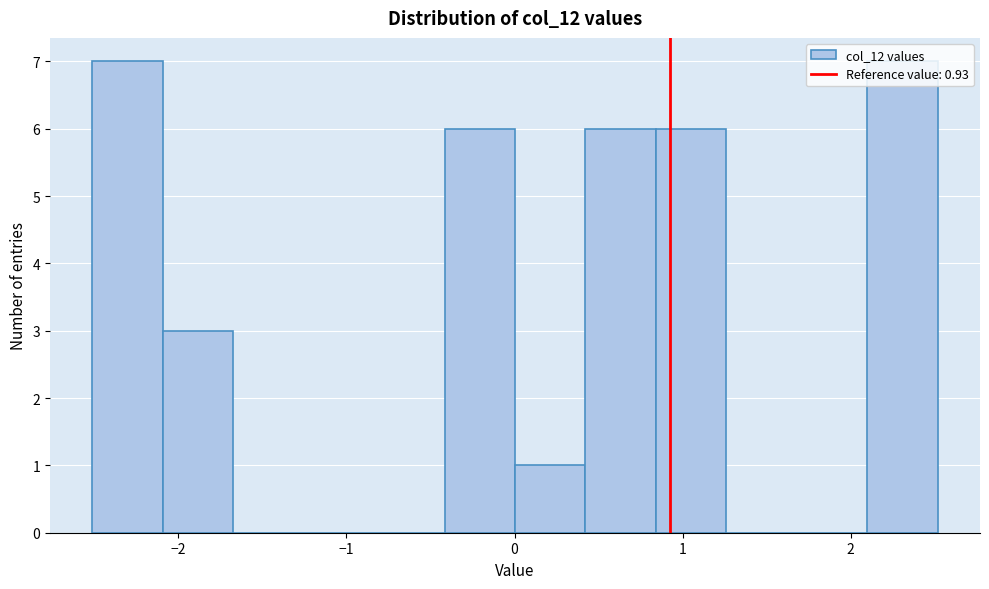

Reading left to right, list every bar in this chart as the range it spans on the x-axis followed by its height. Neither the bar edges nor the heights are printed on the chart, so give them approximately, as read against the axes.

-2.5 to -2.1: 7
-2.1 to -1.7: 3
-1.7 to -1.3: 0
-1.3 to -0.8: 0
-0.8 to -0.4: 0
-0.4 to 0.0: 6
0.0 to 0.4: 1
0.4 to 0.8: 6
0.8 to 1.3: 6
1.3 to 1.7: 0
1.7 to 2.1: 0
2.1 to 2.5: 7